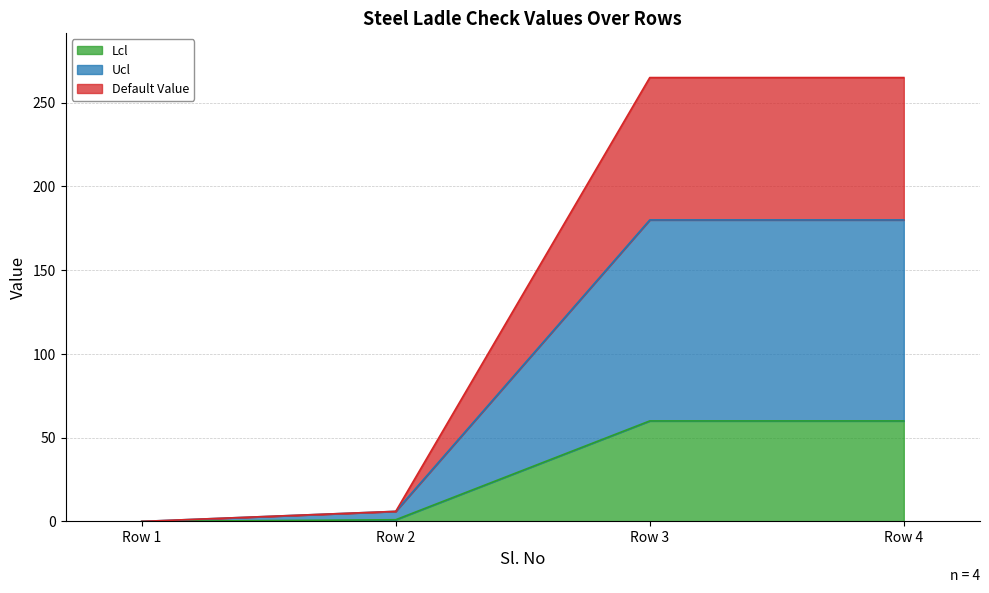

The value of Lcl at Row 1 is 39. True or false?

False